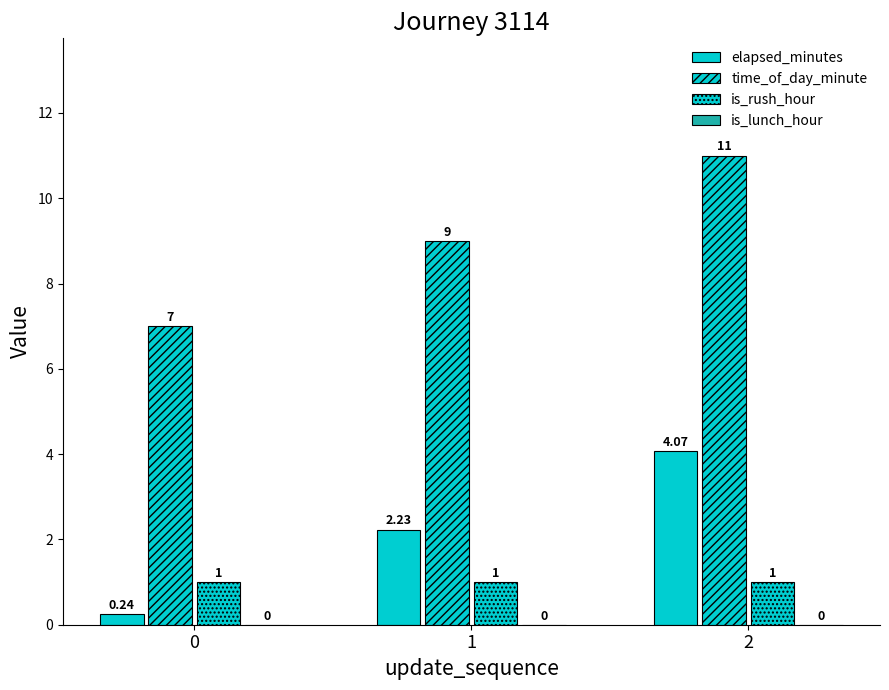

Count the time_of_day_minute values in the range 7 to 11.

3